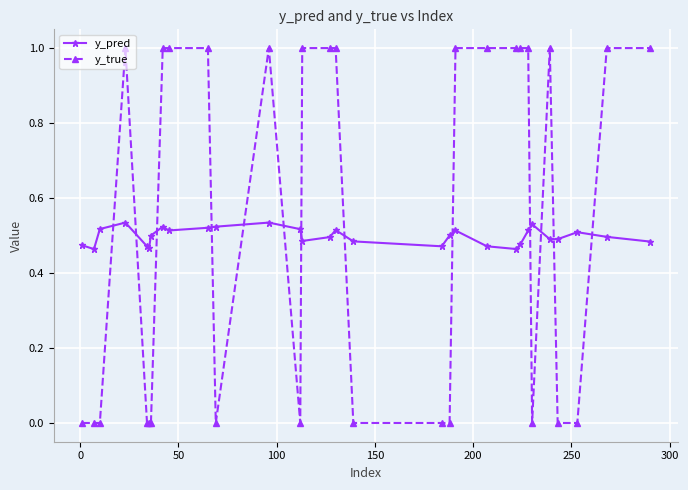

How many times do y_true and y_pred cross each other?

13